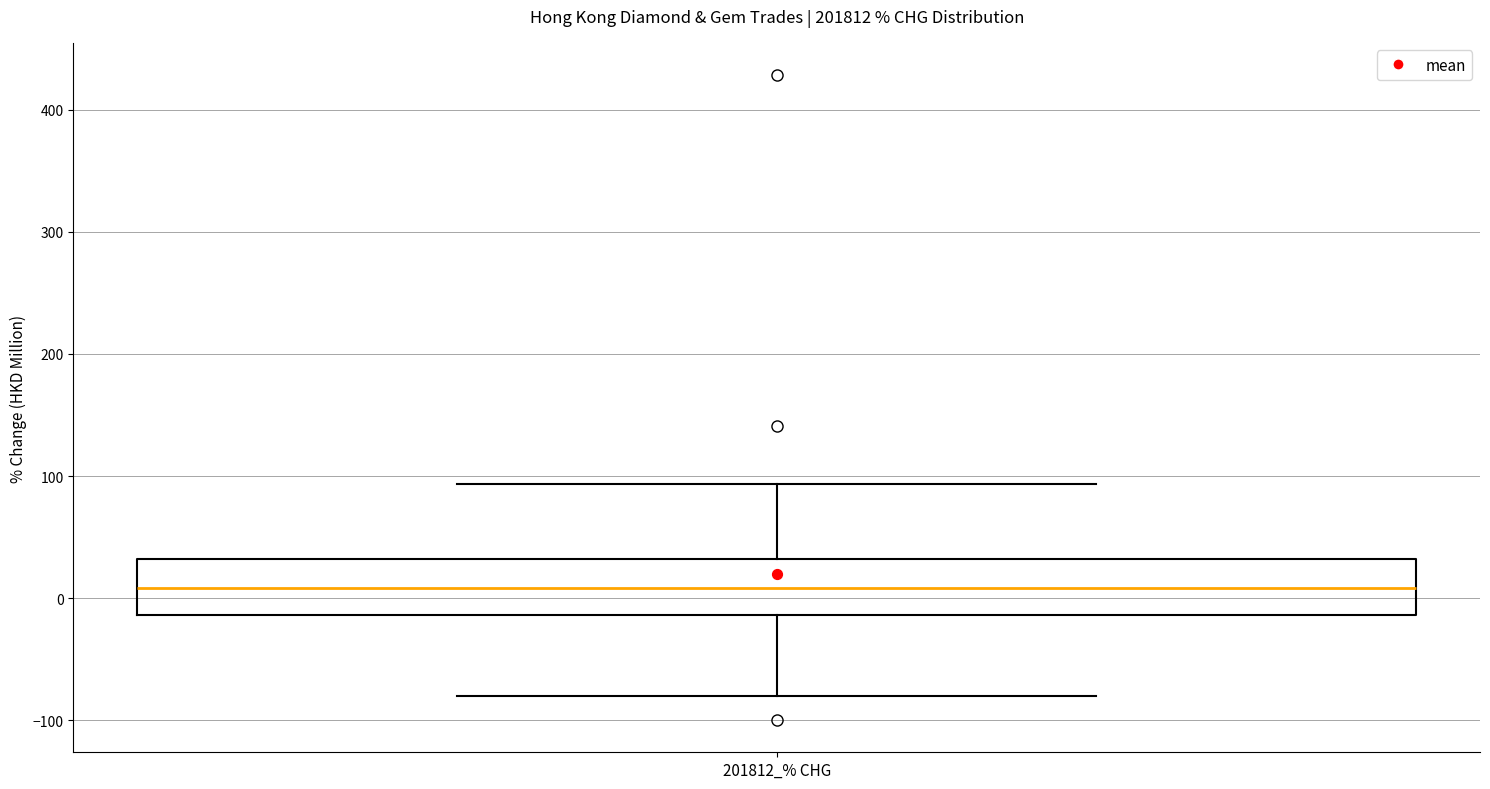

Where does the lower whisker of the box for 201812_% CHG end on the y-axis? The values are not printed on the chart, so give them approximately, as read against the axis.

-80